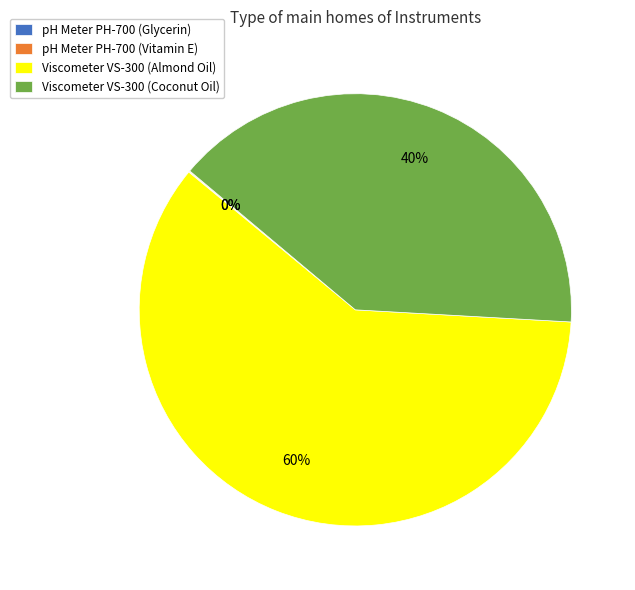

Is the sum of Viscometer VS-300 (Almond Oil) and Viscometer VS-300 (Coconut Oil) greater than half?

Yes